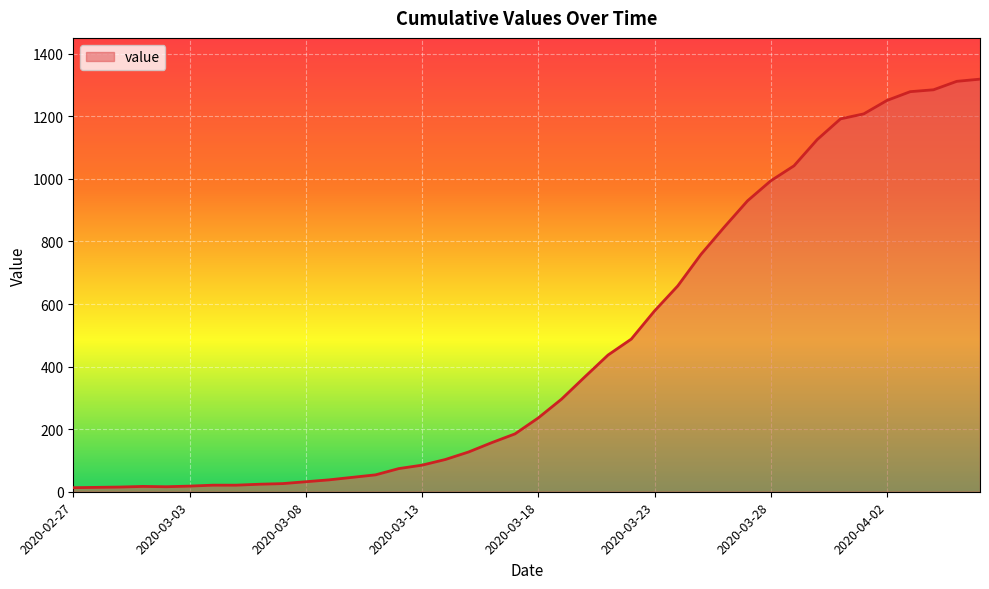

What is the maximum value shown in the chart?

1319